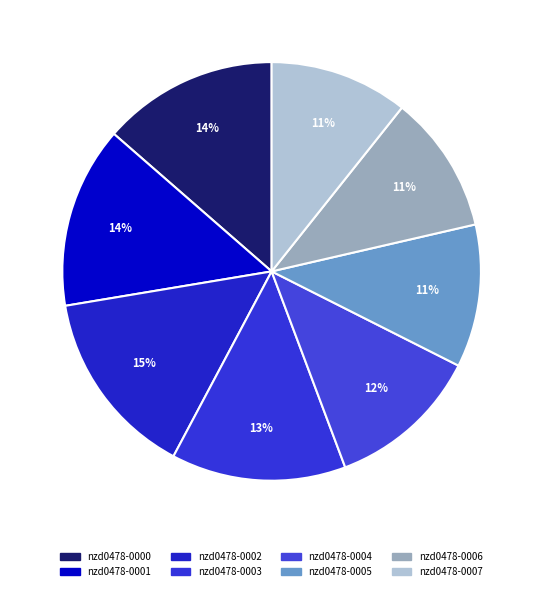

How many slices are in this pie chart?

8